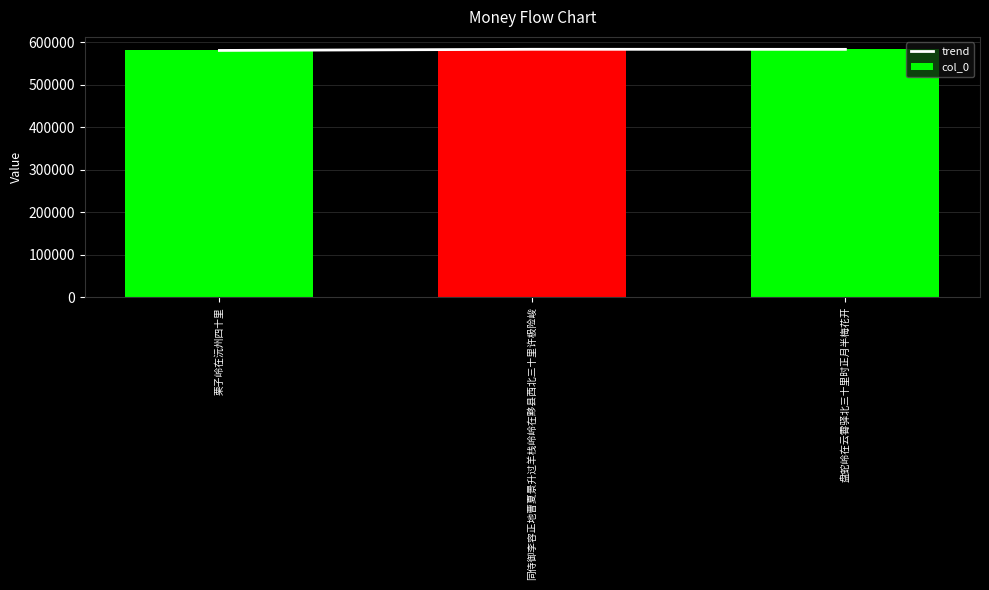

At 栗子岭在沅州四十里, list the series in order from smallest to largest.

trend, col_0